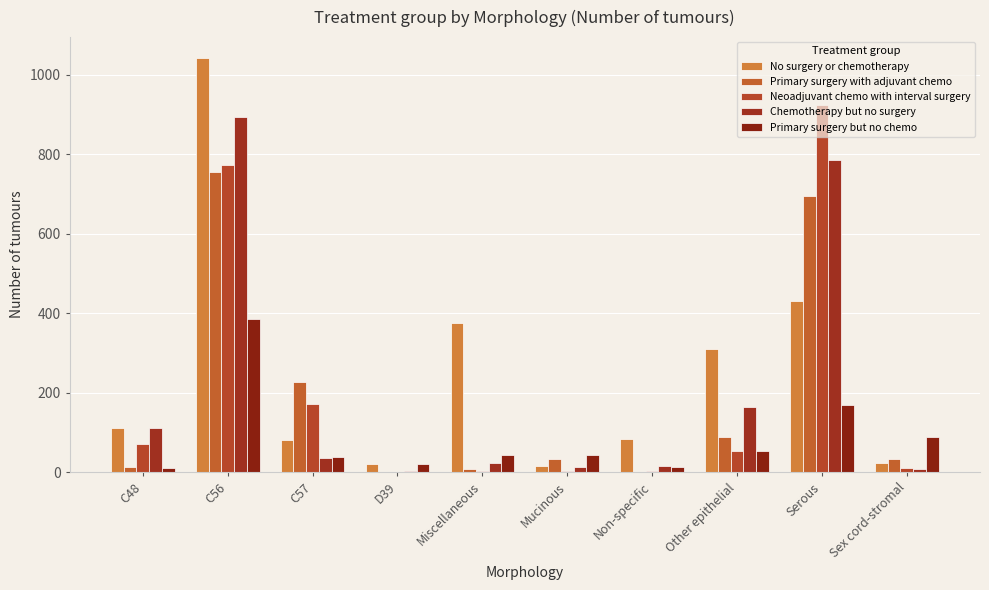

True or false: No surgery or chemotherapy has a value of 15 at Mucinous.

True